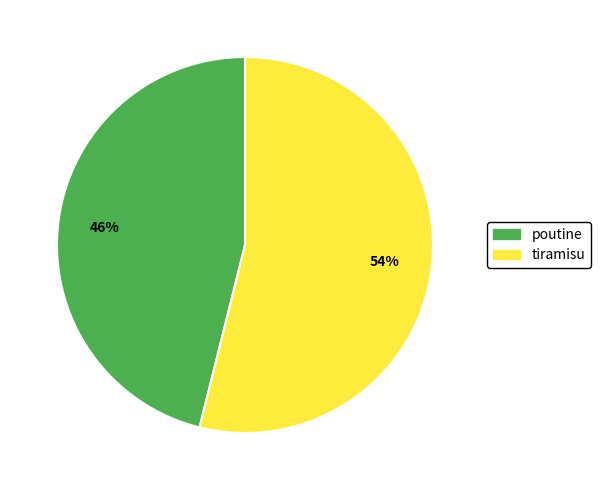

Does poutine represent more than half of the total?

No